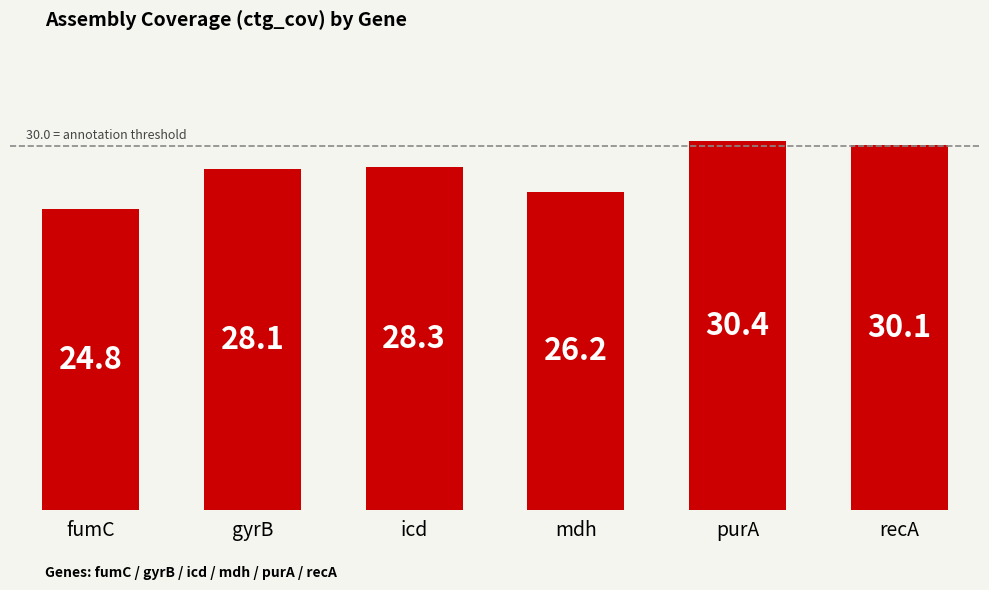

Reading left to right, what are all the values shown in this chart?

24.8	28.1	28.3	26.2	30.4	30.1